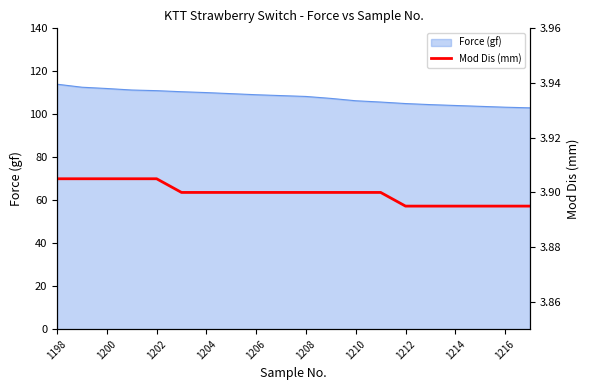

Is it true that Force (gf) equals 63.8 at 1204?

False